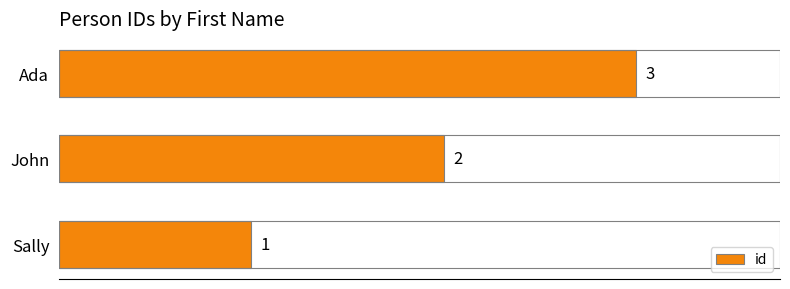

Rank the categories by value from lowest to highest.

Sally, John, Ada